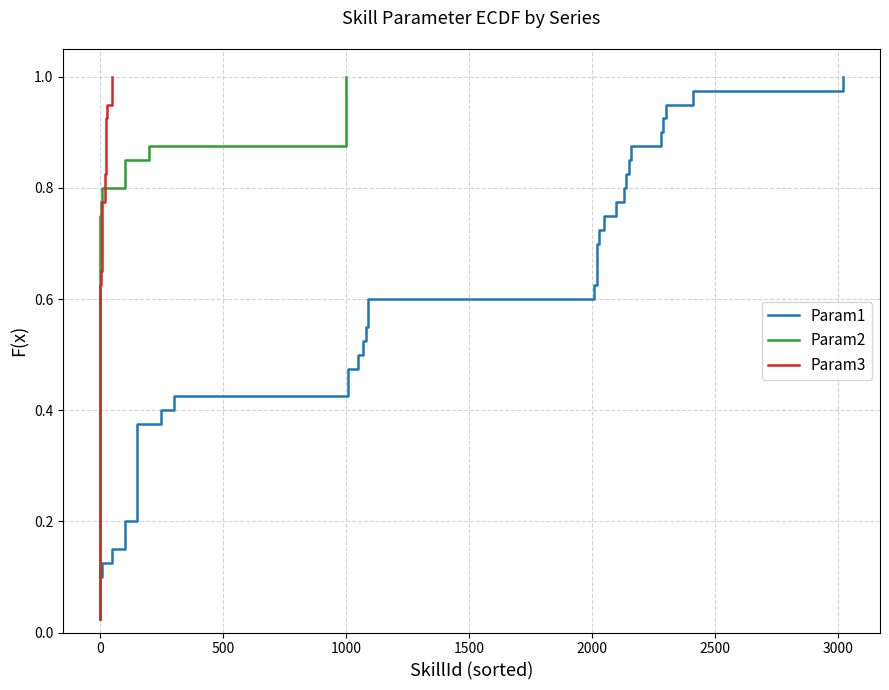

Which series has the widest spread of values?

Param1